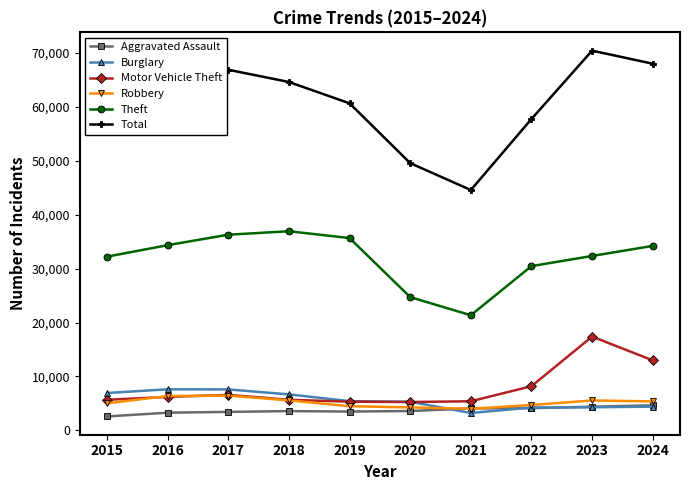

What is the difference between the maximum and second lowest values in the Motor Vehicle Theft series?

12075